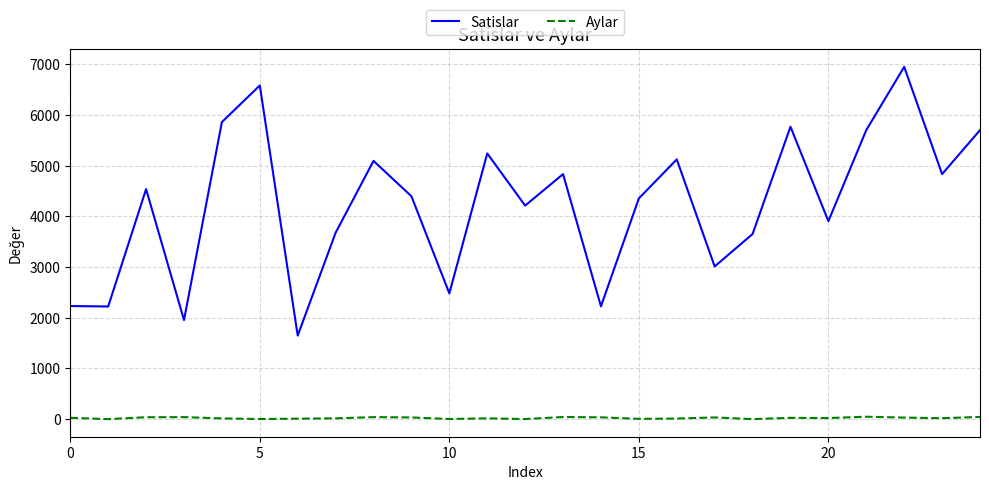

Rank the series by their maximum value, from lowest to highest.

Aylar, Satislar